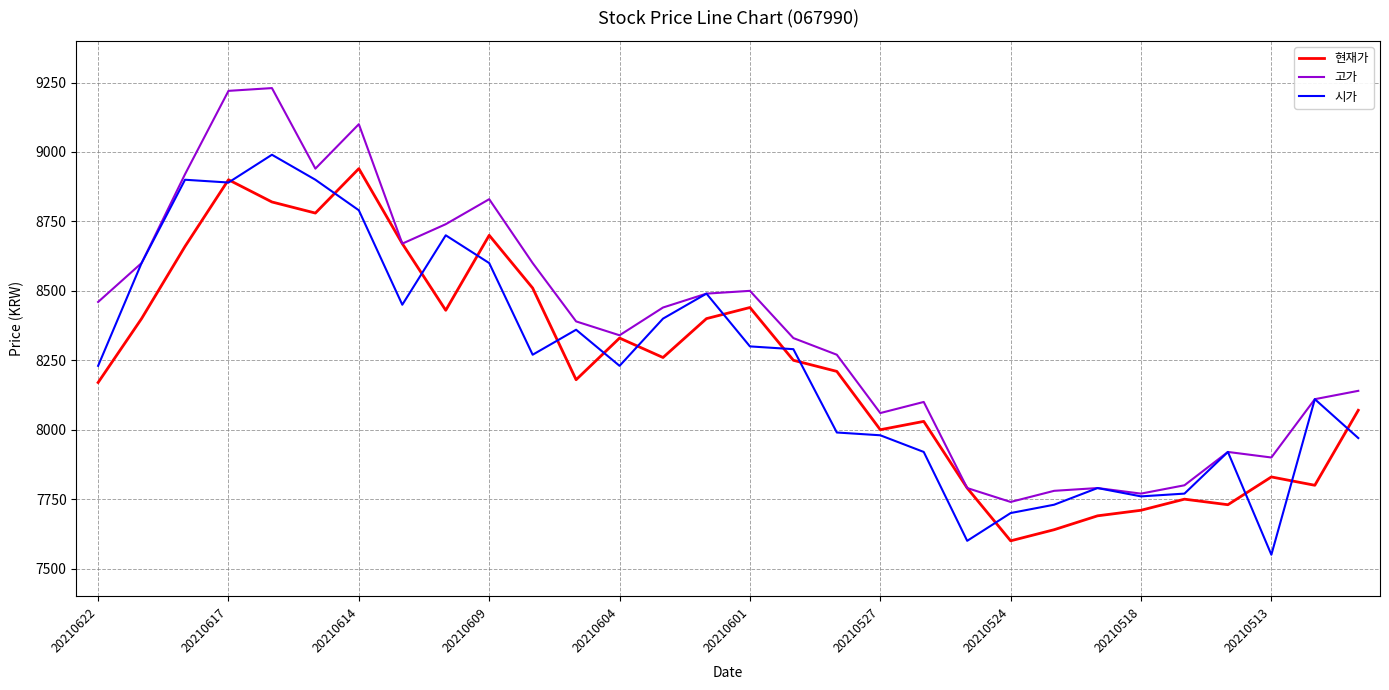

What is the maximum value shown in the chart?

9230